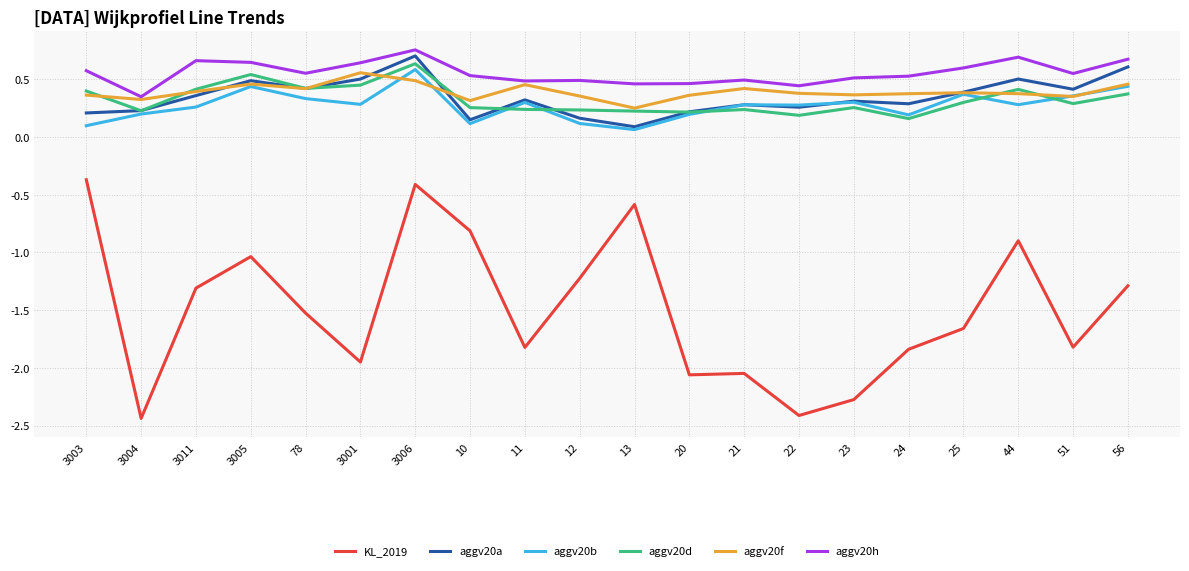

Which series has the largest total across all categories?

aggv20h